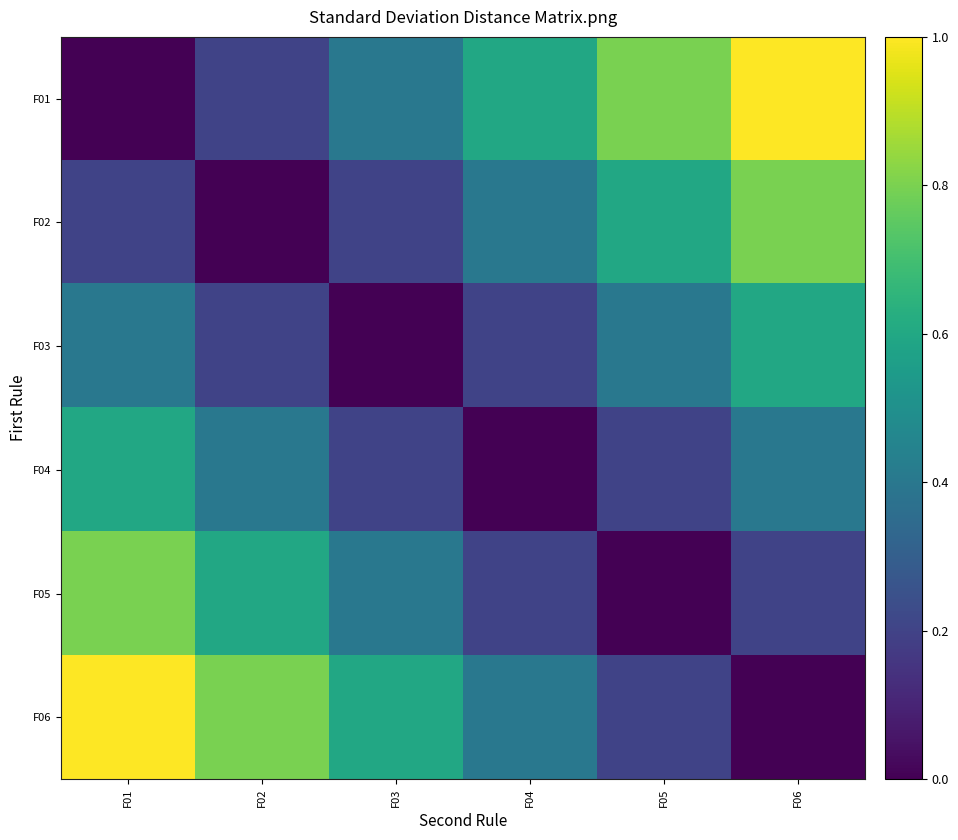

What is the difference between the highest and lowest values at F06?

1.0